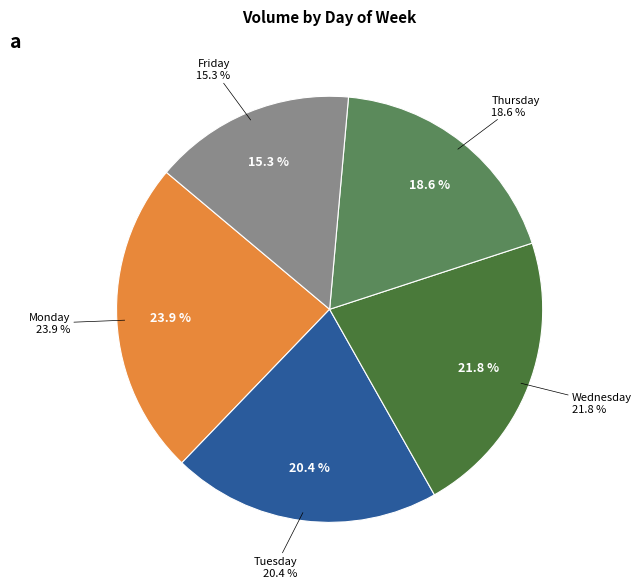

Is it true that Friday is 18% of the pie?

False